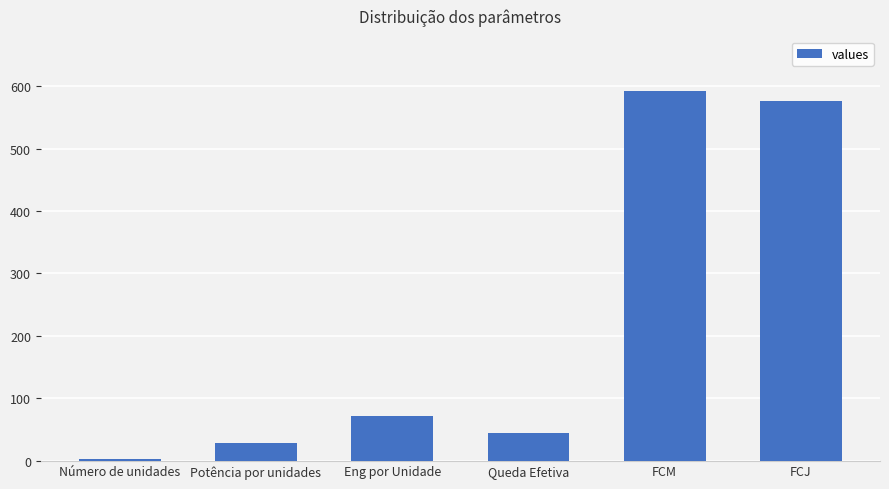

What is the sum of the values at Potência por unidades and Queda Efetiva?

72.0